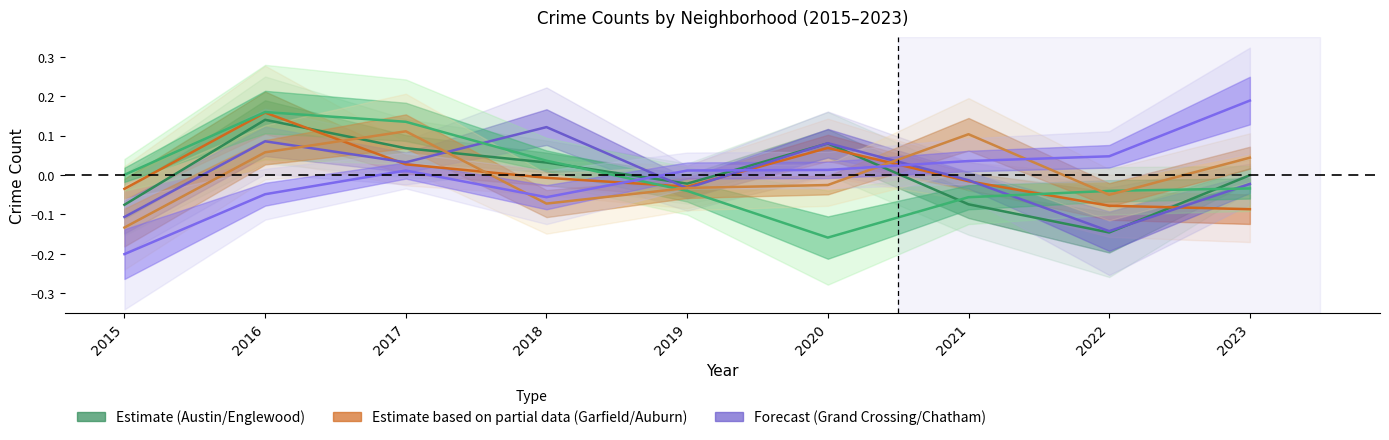

The Englewood series shows 0.0 at 2020. True or false?

False